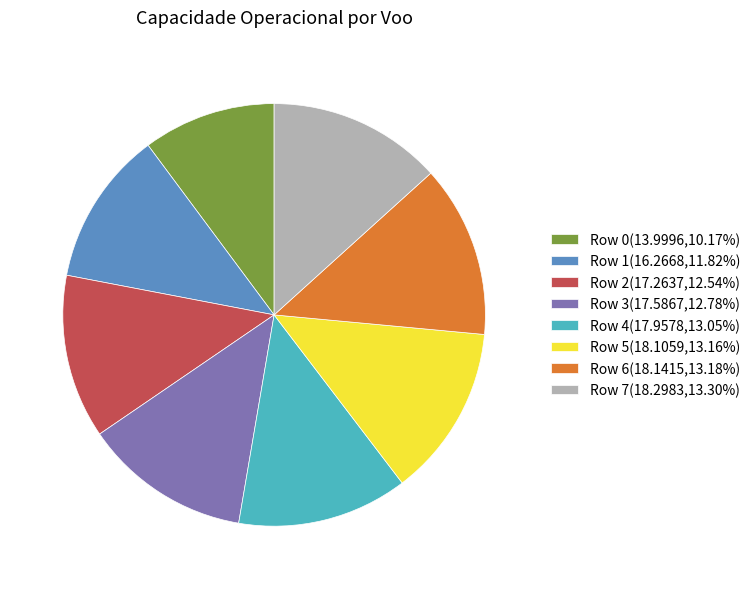

Approximately how many times larger is the value at Row 1 compared to Row 7?

0.9